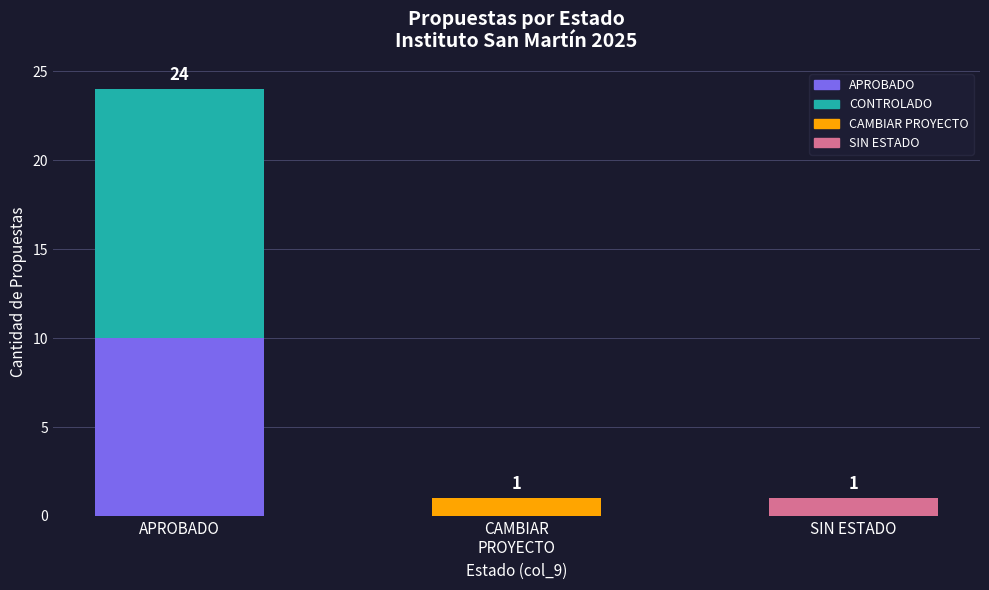

What is the label of the 2nd bar from the right?

CAMBIAR
PROYECTO